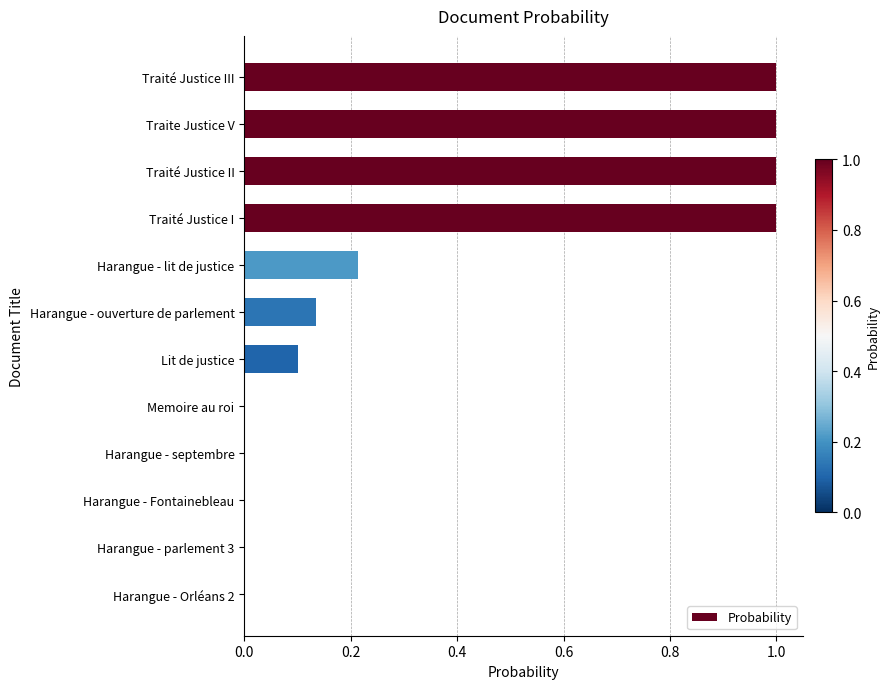

Are the bars grouped side by side (vs. stacked)?

No